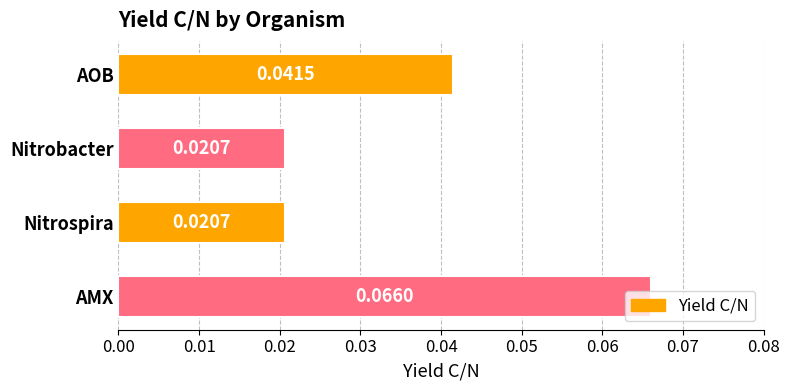

Between Nitrospira and AOB, which is larger?

AOB